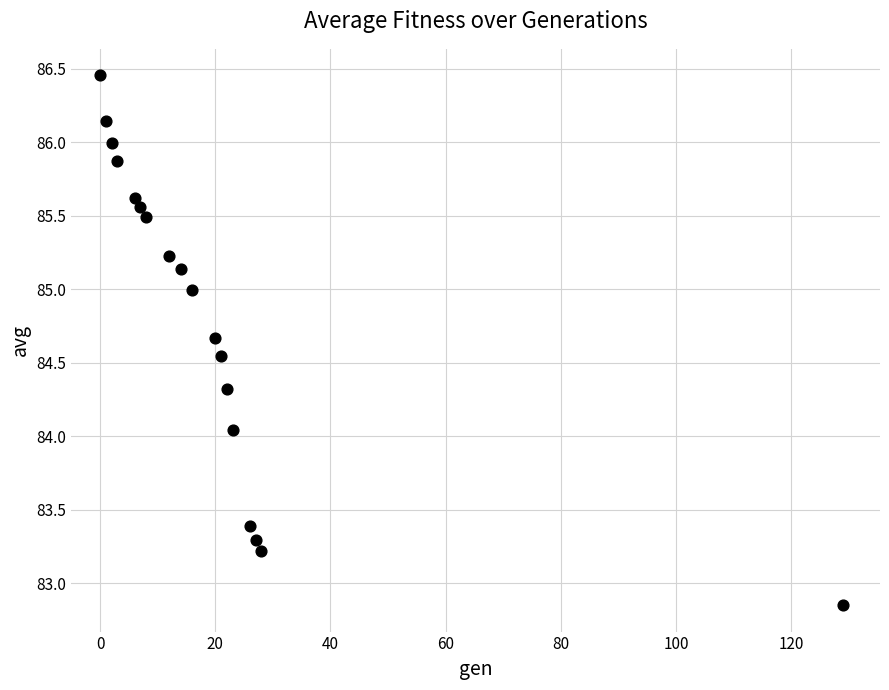

What is the range of X values (max minus min)?

129.0